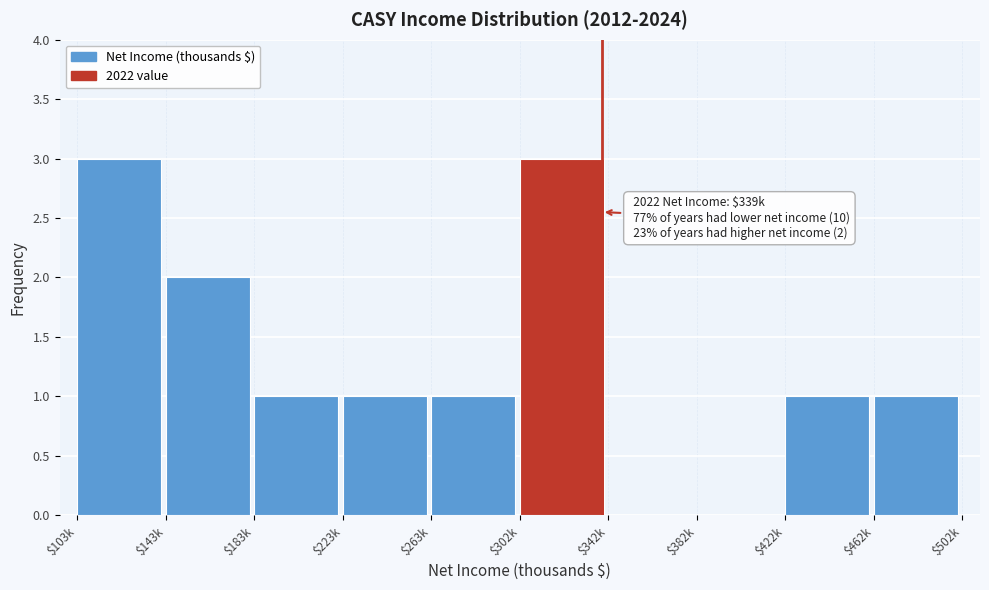

What is the greatest value displayed?

3